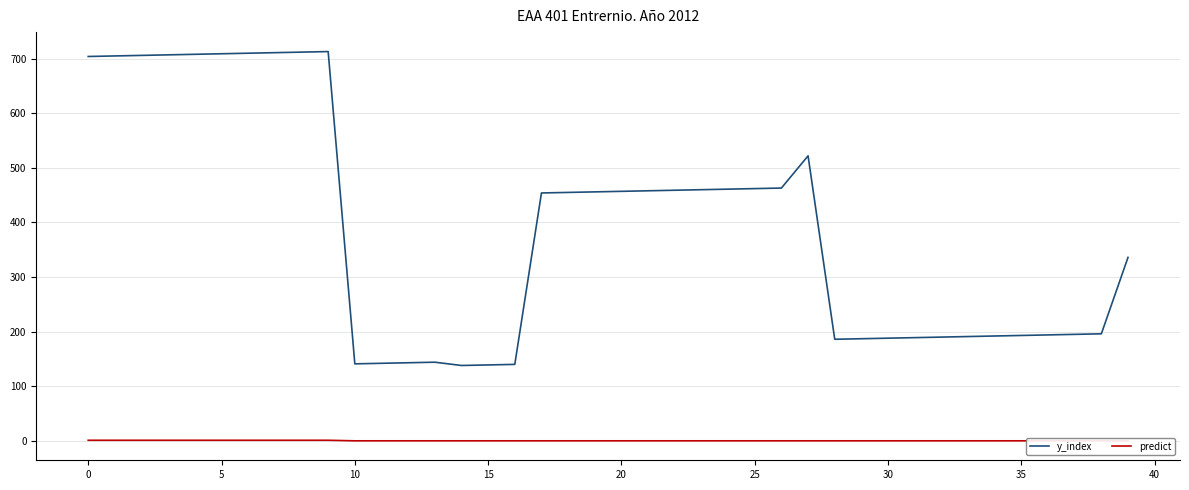

How many lines are shown in the chart?

2